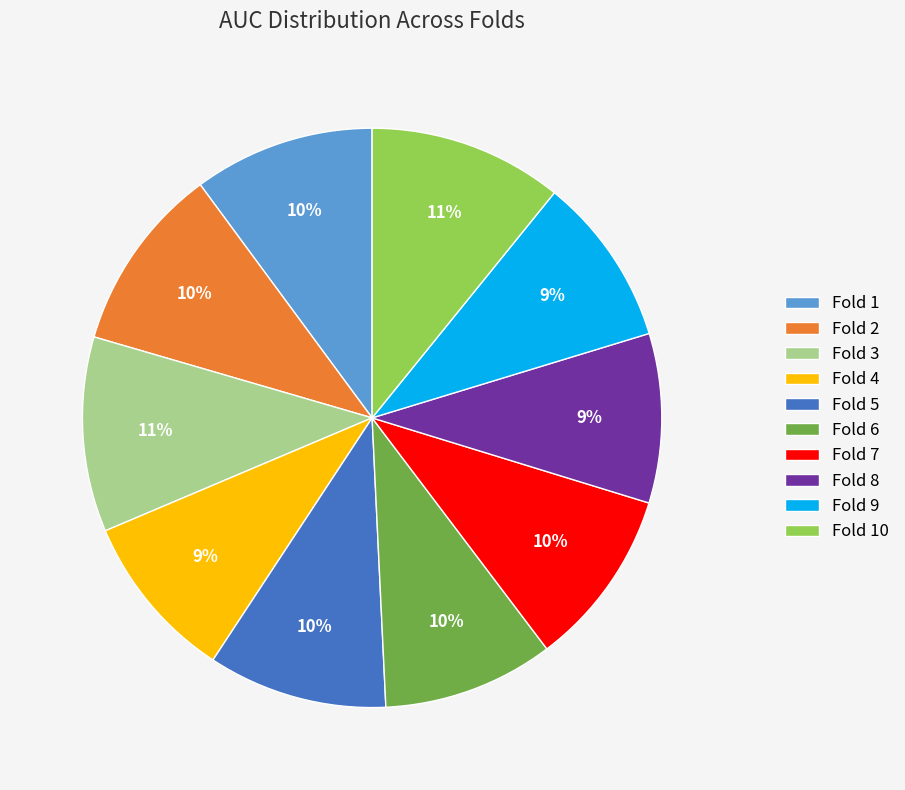

To the nearest percent, what is the average slice percentage?

10%